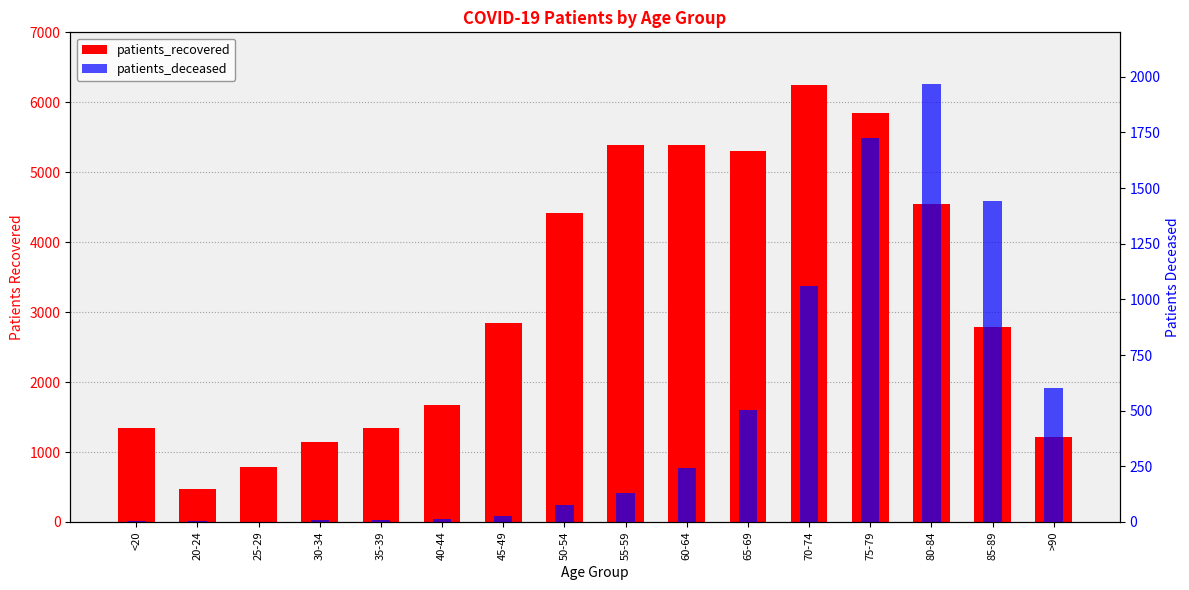

The patients_deceased series shows 404 at >90. True or false?

False